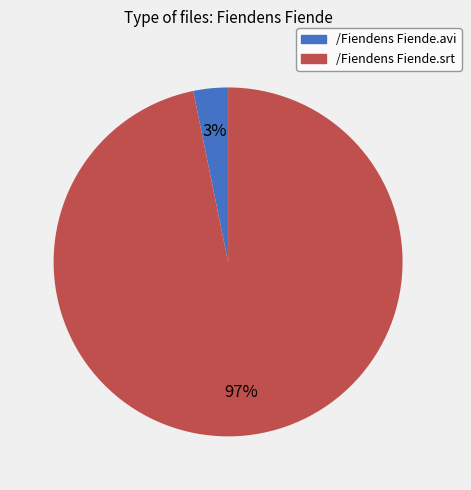

Which slice represents more than half of the pie?

/Fiendens Fiende.srt